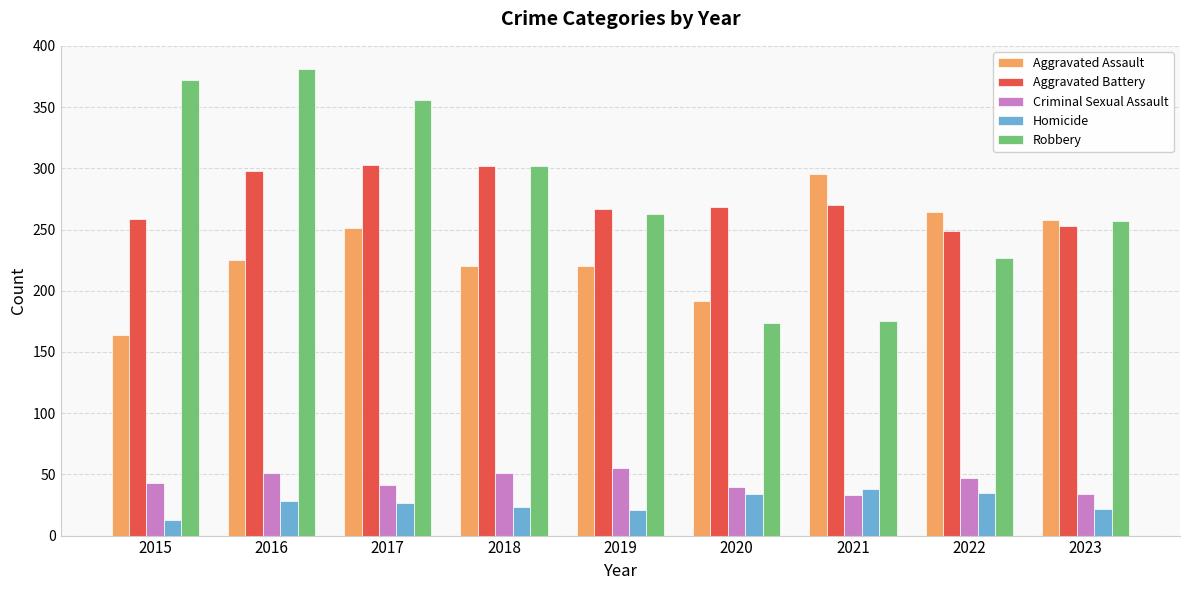

Are the bars grouped side by side (vs. stacked)?

Yes